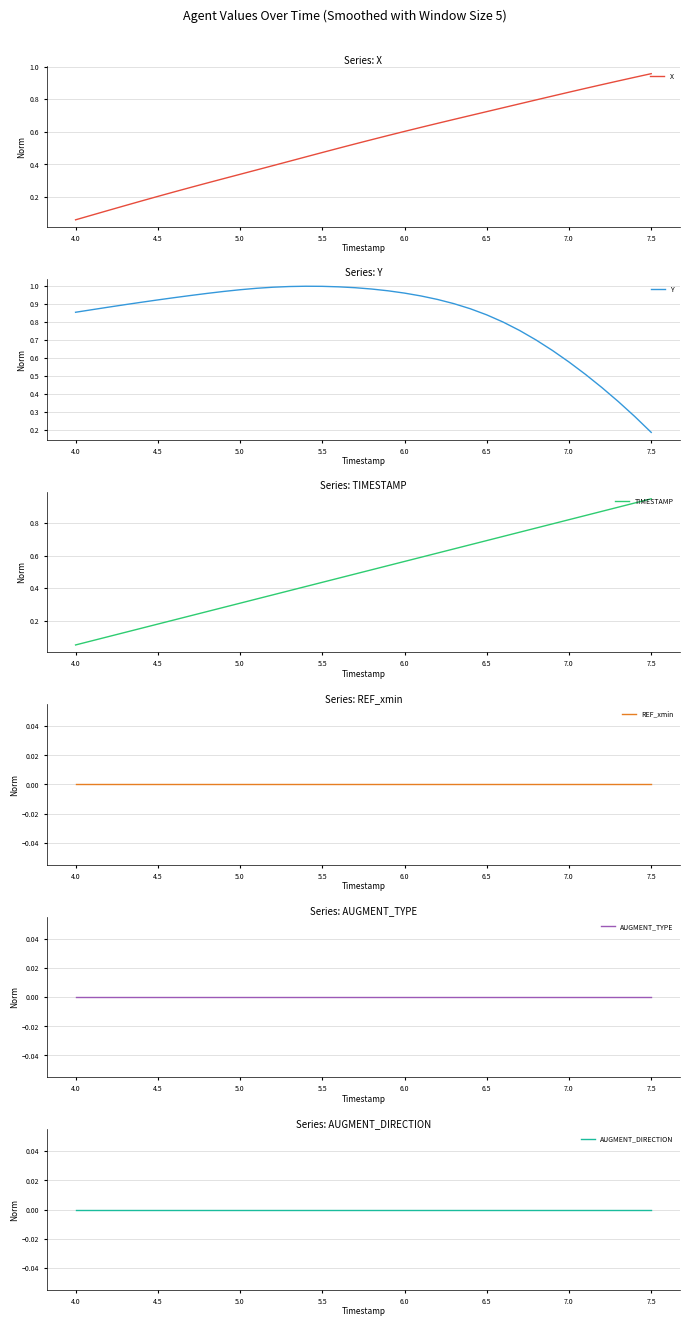

Which category has the lowest value in the X series?

4.0